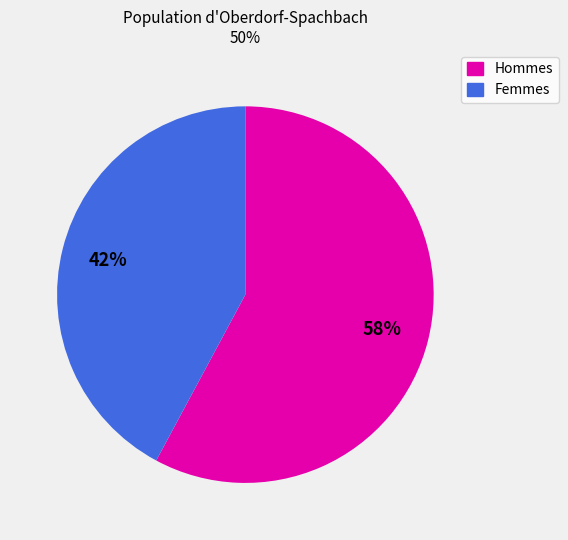

To the nearest percent, what is the average slice percentage?

50%